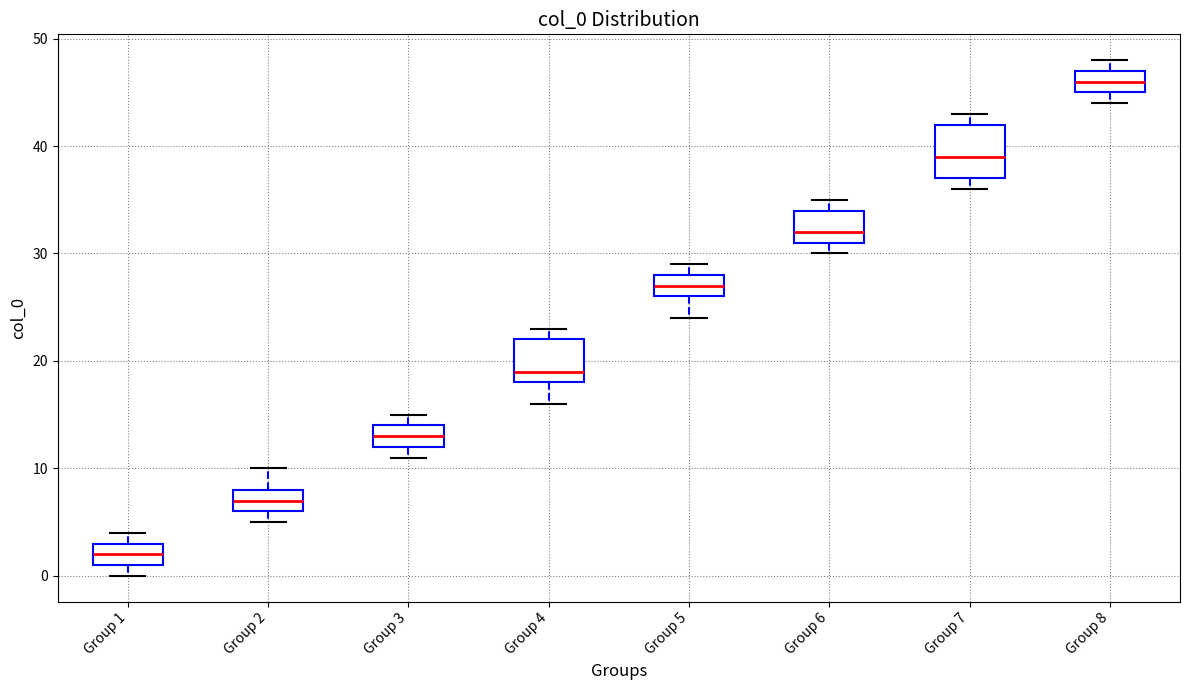

Which box has the lowest median line?

Group 1